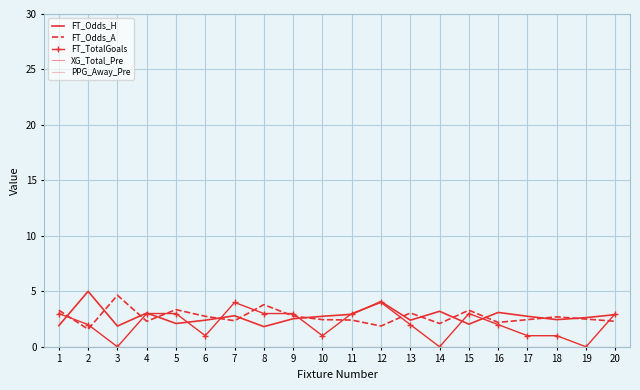

Which category has the highest value in the FT_Odds_A series?

3